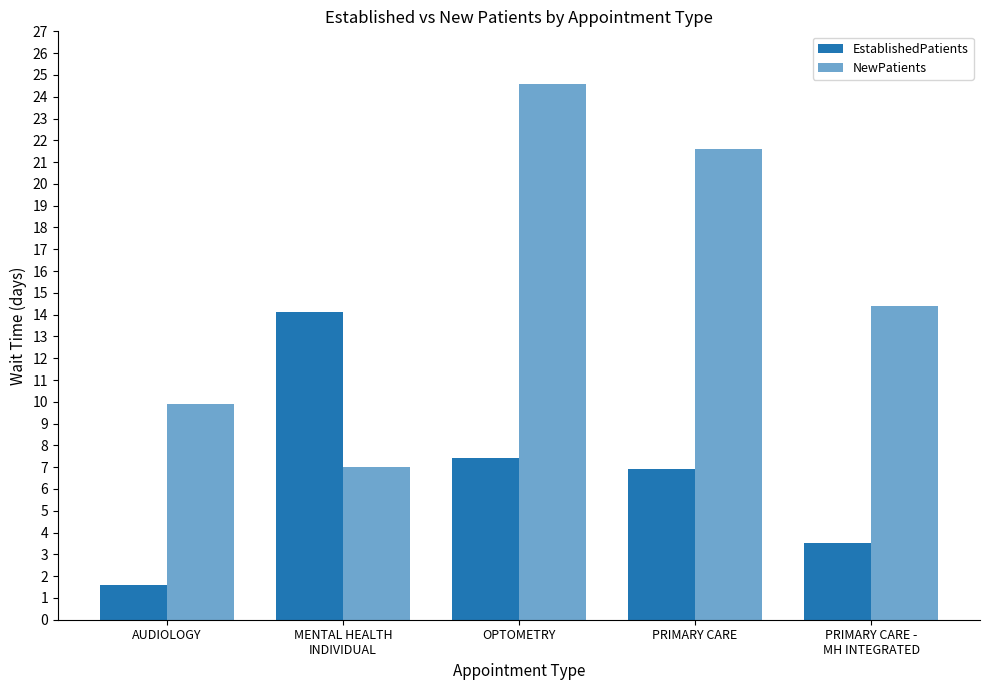

Read the NewPatients value at PRIMARY CARE.

21.6